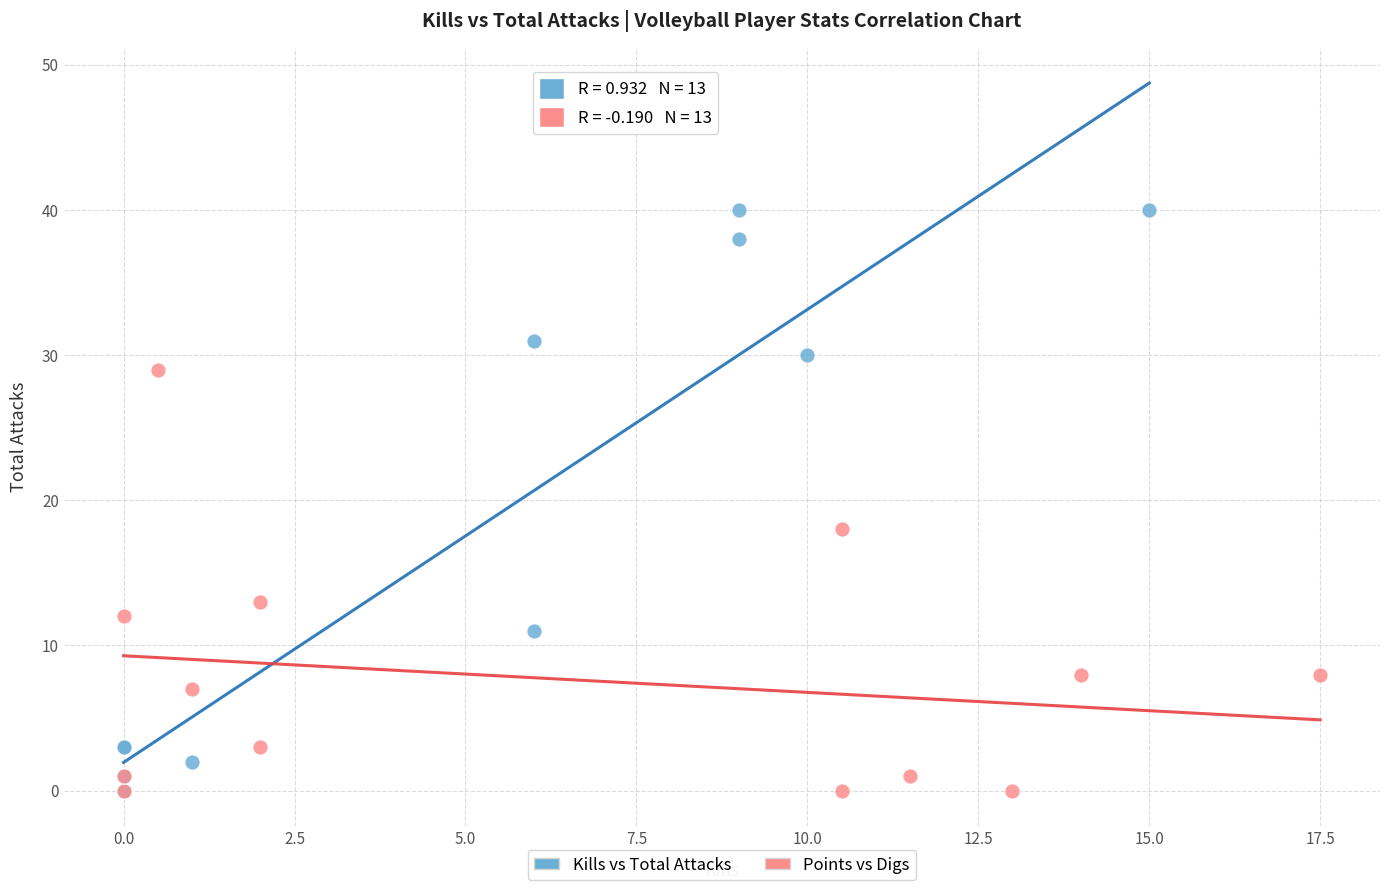

Which series has the widest spread of Y values?

Kills vs Total Attacks